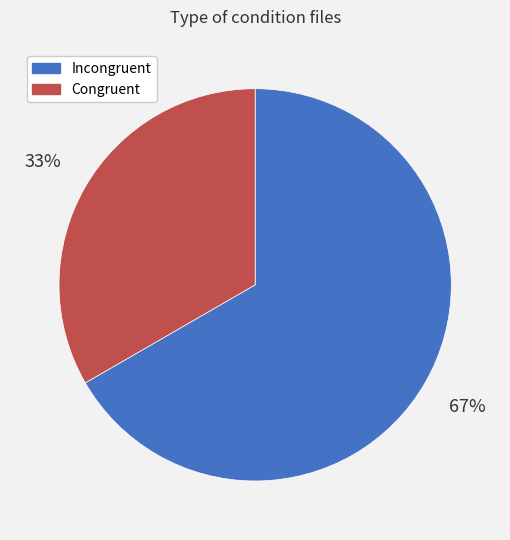

Between Congruent and Incongruent, which is larger?

Incongruent